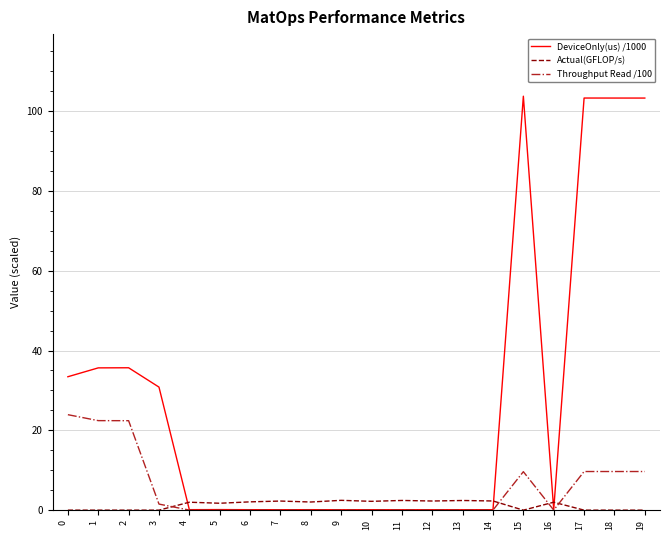

What is the difference between the maximum and minimum values in the DeviceOnly(us) /1000 series?

103.6